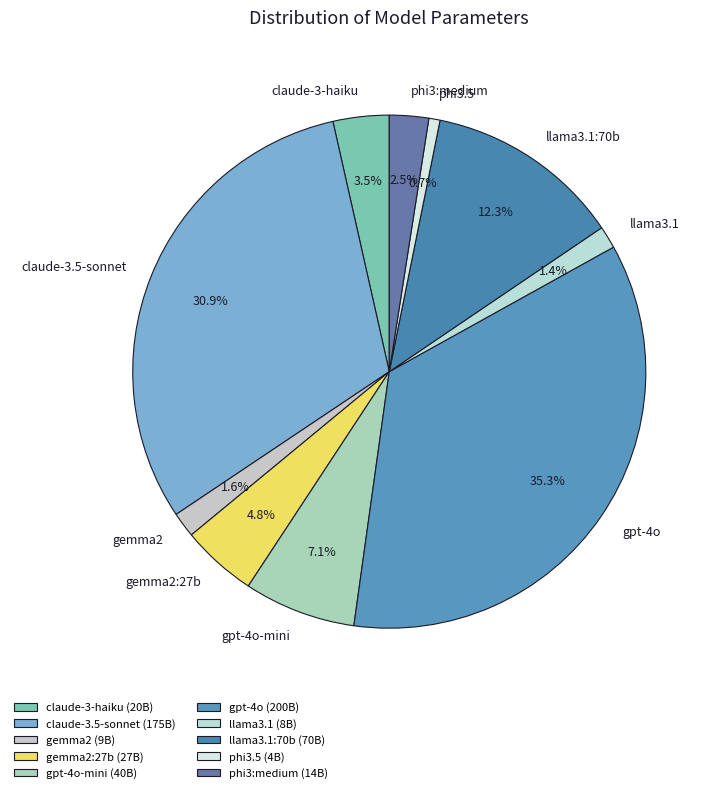

What percentage do phi3.5 and claude-3.5-sonnet together represent?

31.6%